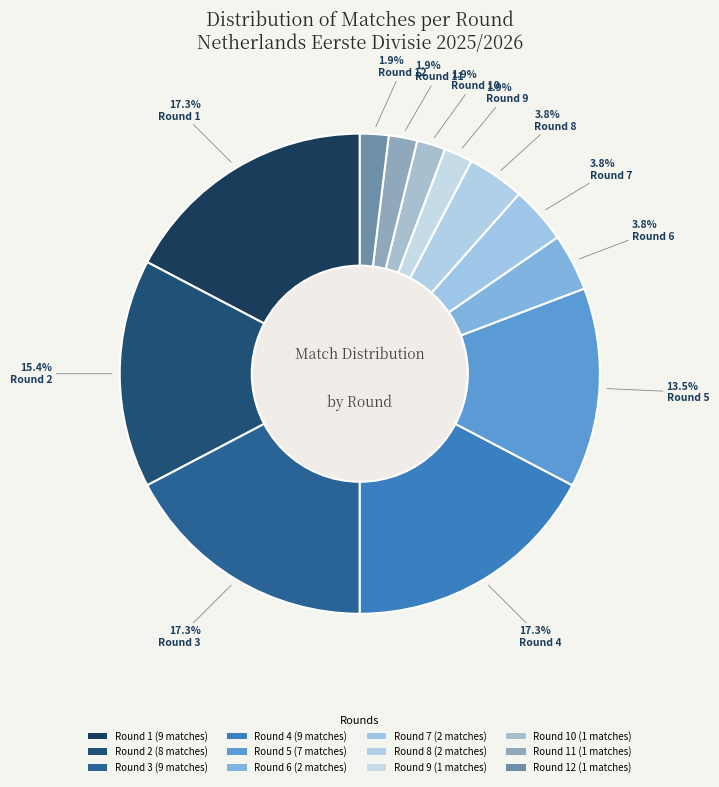

Which category has the smallest portion of the pie?

9